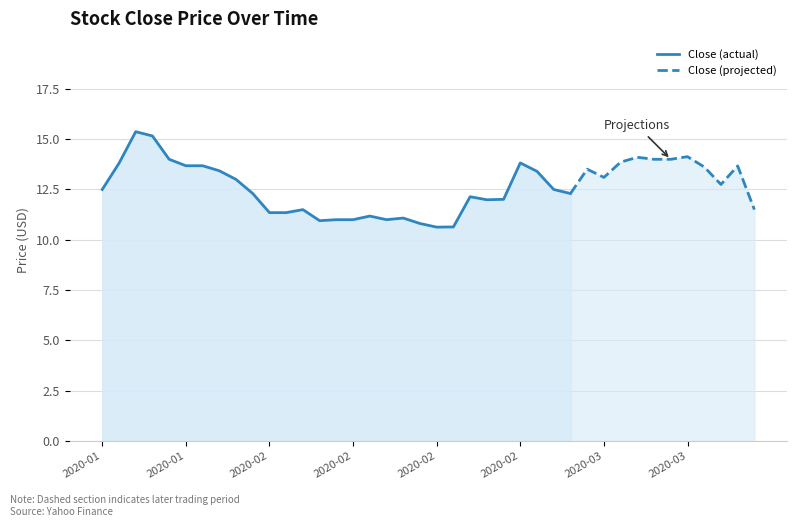

What is the difference between the maximum and minimum values?

4.7